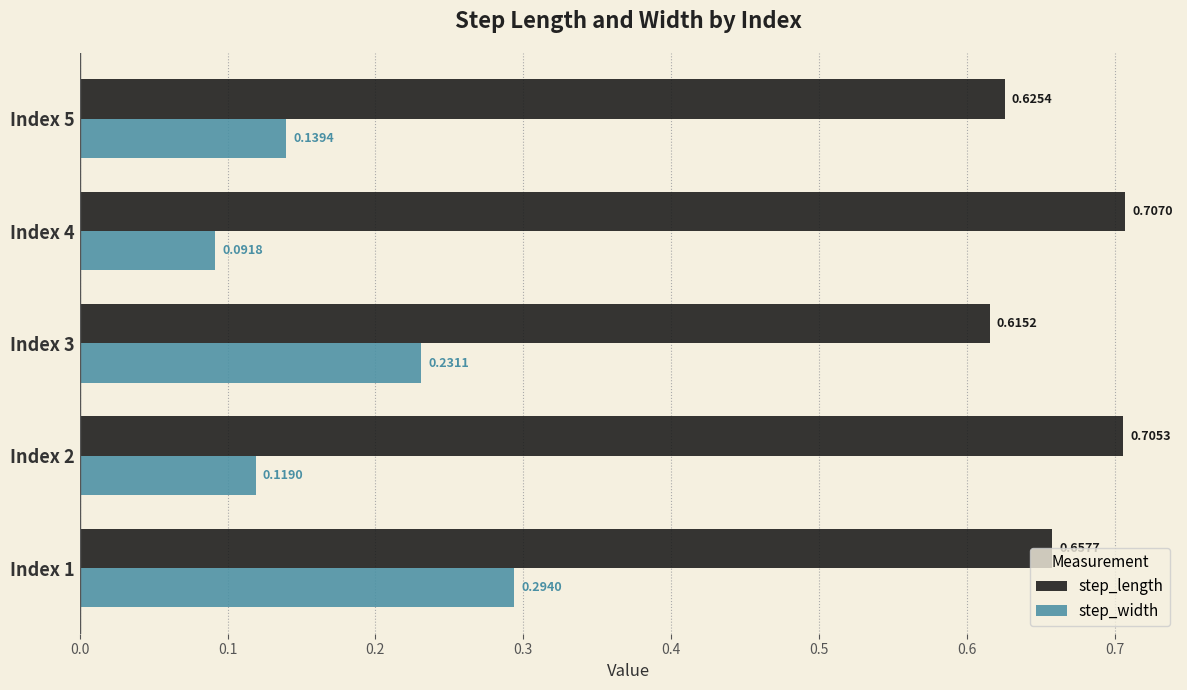

List the series in order of their overall mean, lowest first.

step_width, step_length